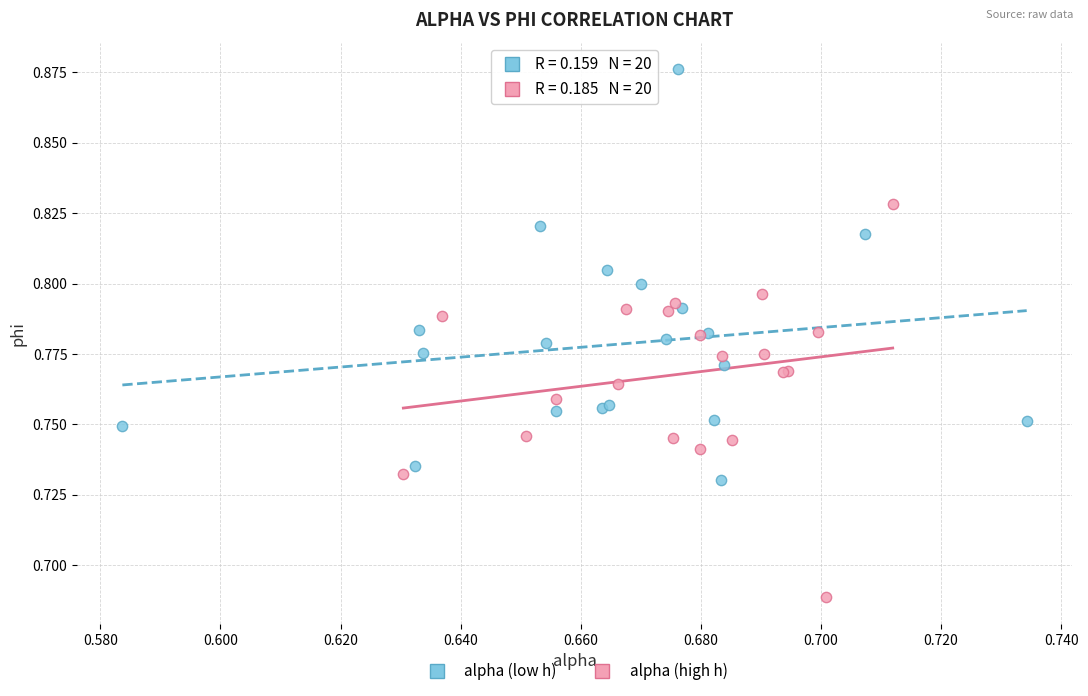

Which series reaches the minimum Y coordinate?

alpha (high h)